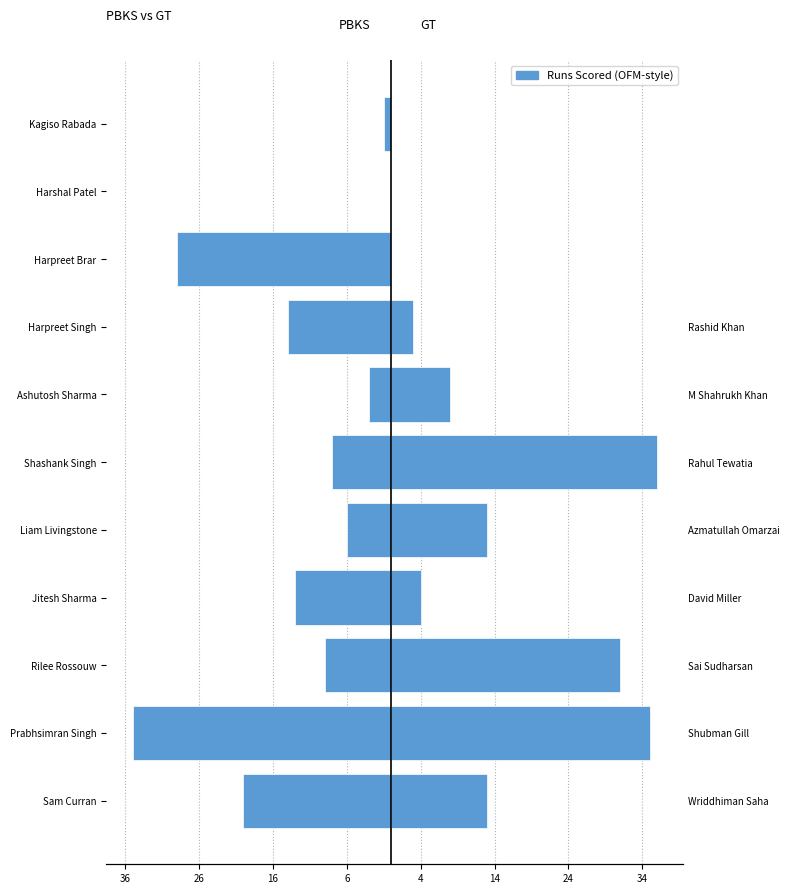

Which series has the widest spread of values?

GT (right)